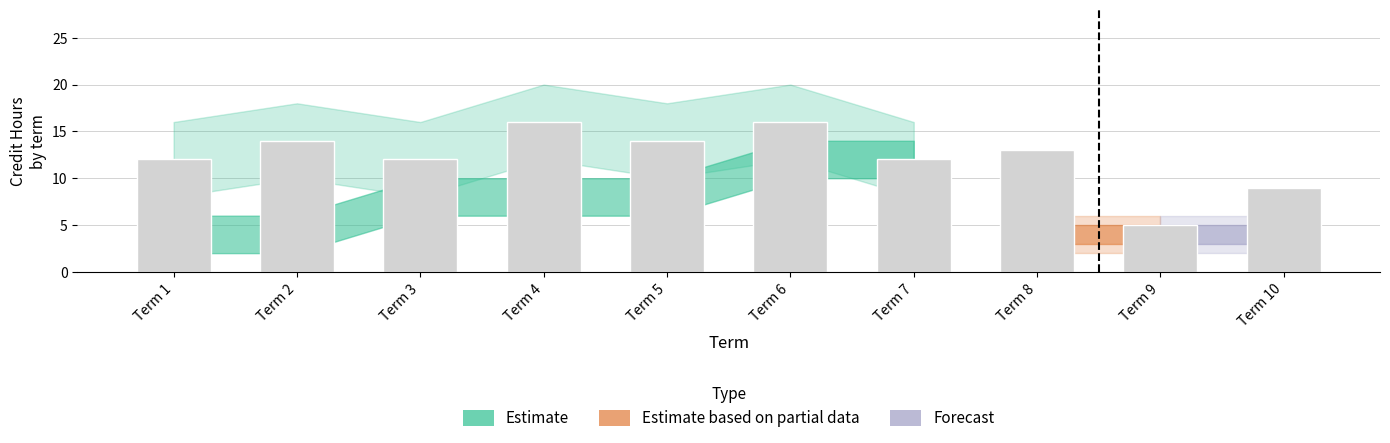

What is the sum of the values at Term 2 and Term 10?

23